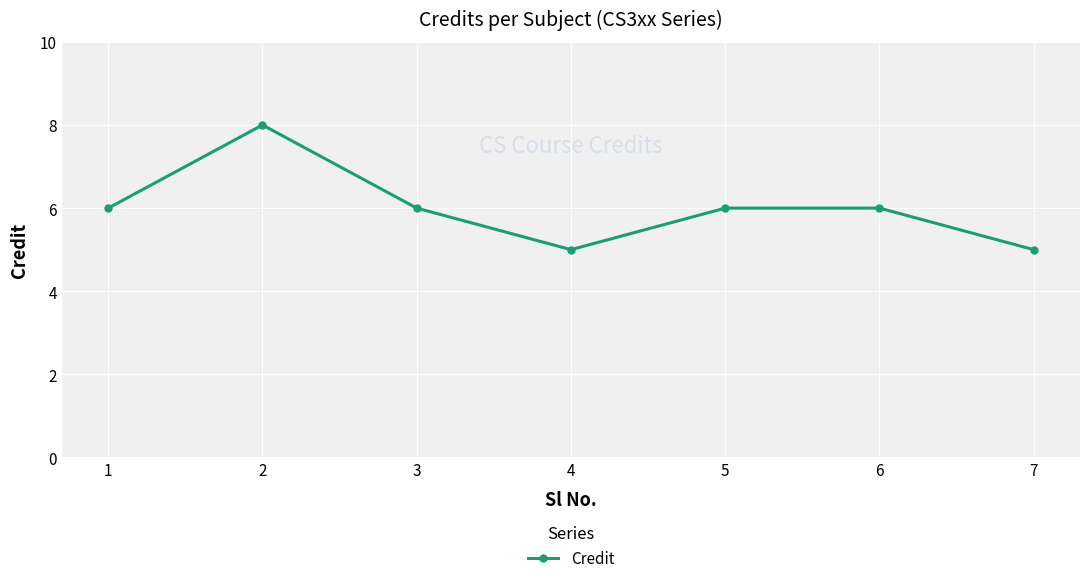

What is the value of the 2nd point from the left?

8